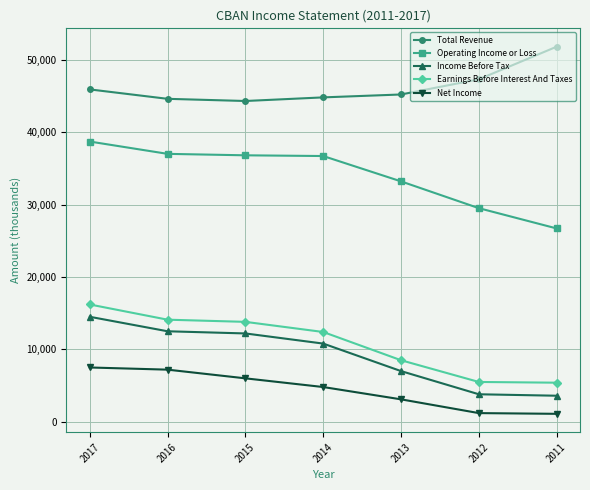

What is the value of the Total Revenue point at the 6th from the left?

47300